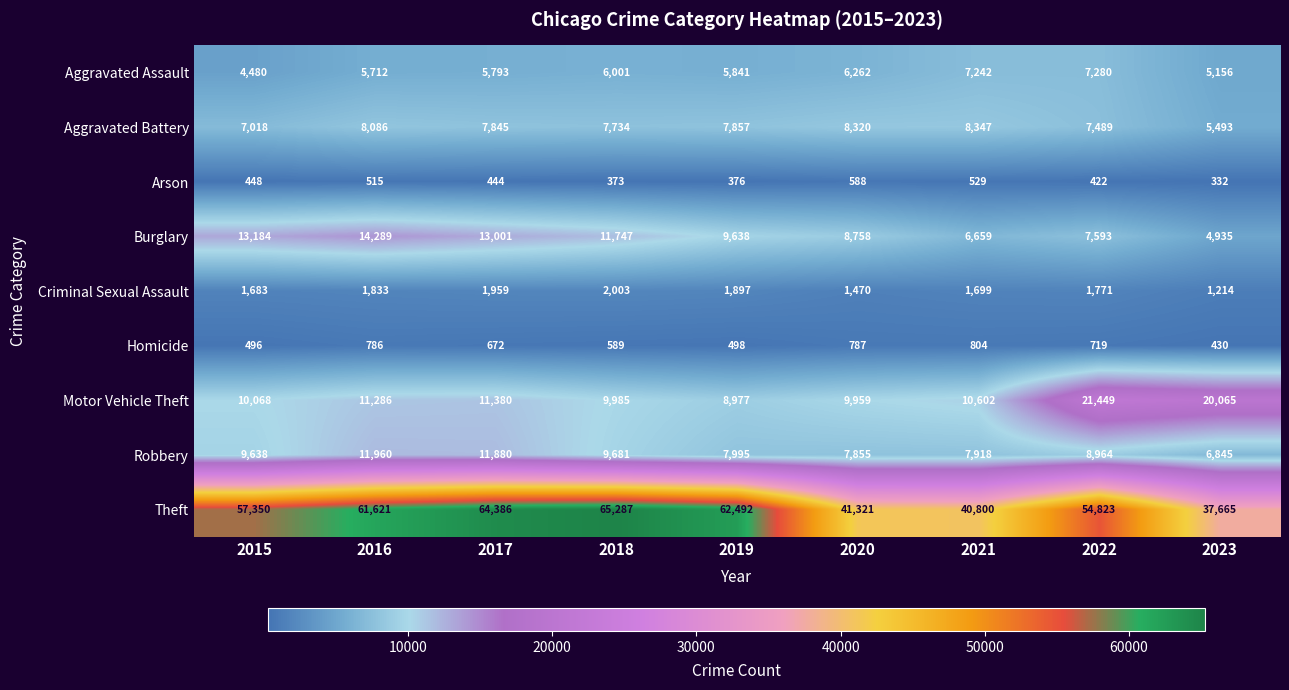

How many values in the Theft series are below 57350?

4